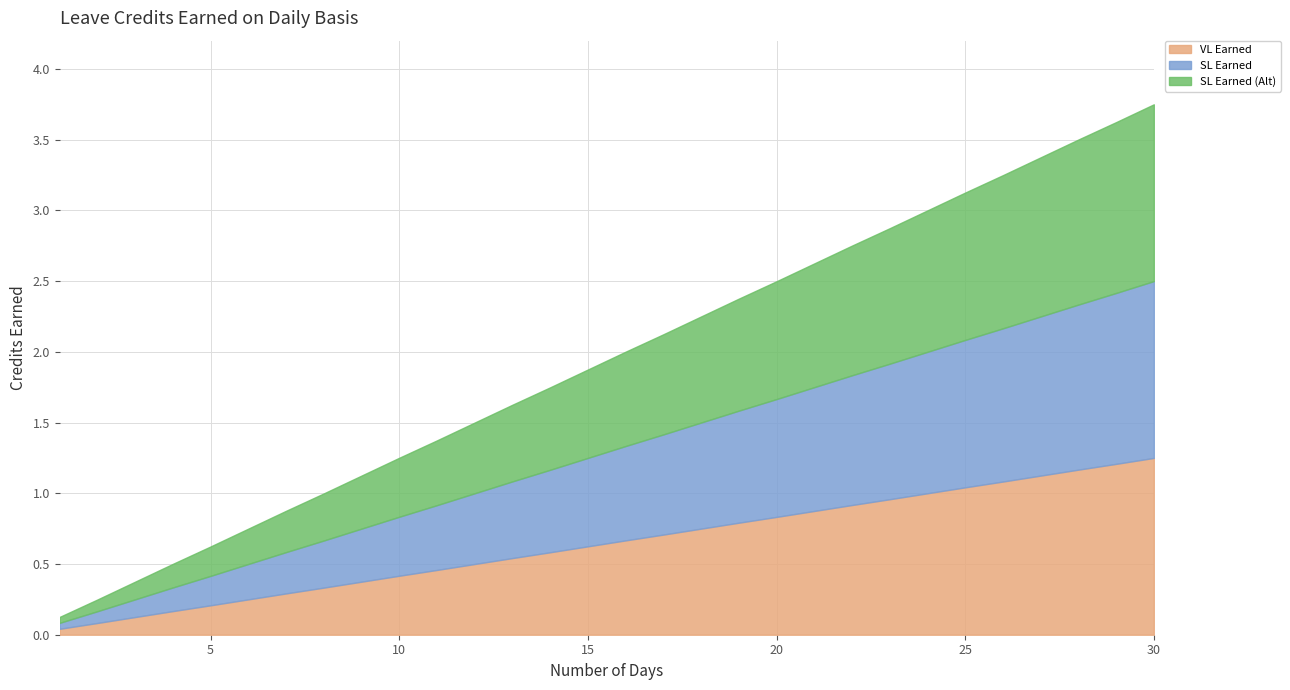

At which label does SL Earned reach its peak?

30